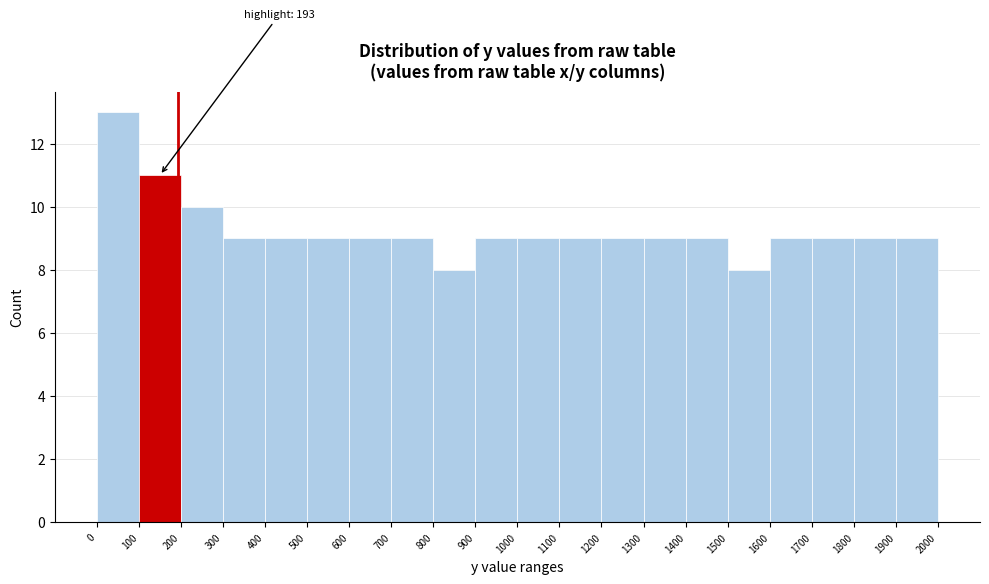

Which range on the x-axis has the tallest bar?

0 to 100